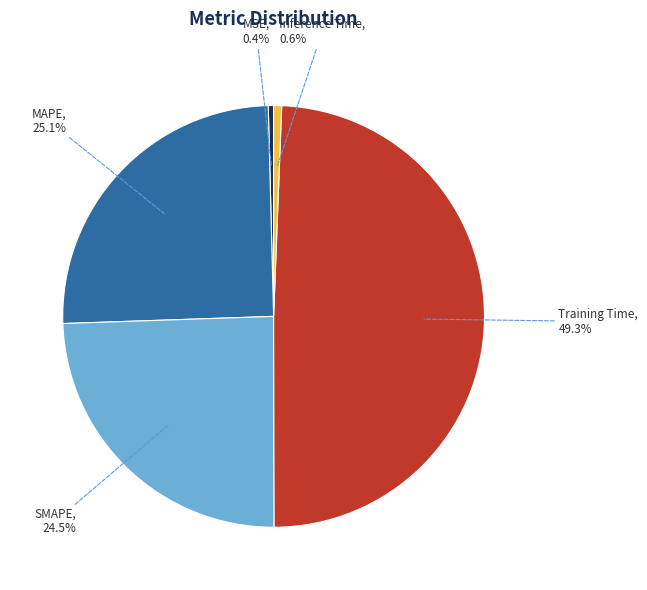

Which slice is the largest?

Training Time